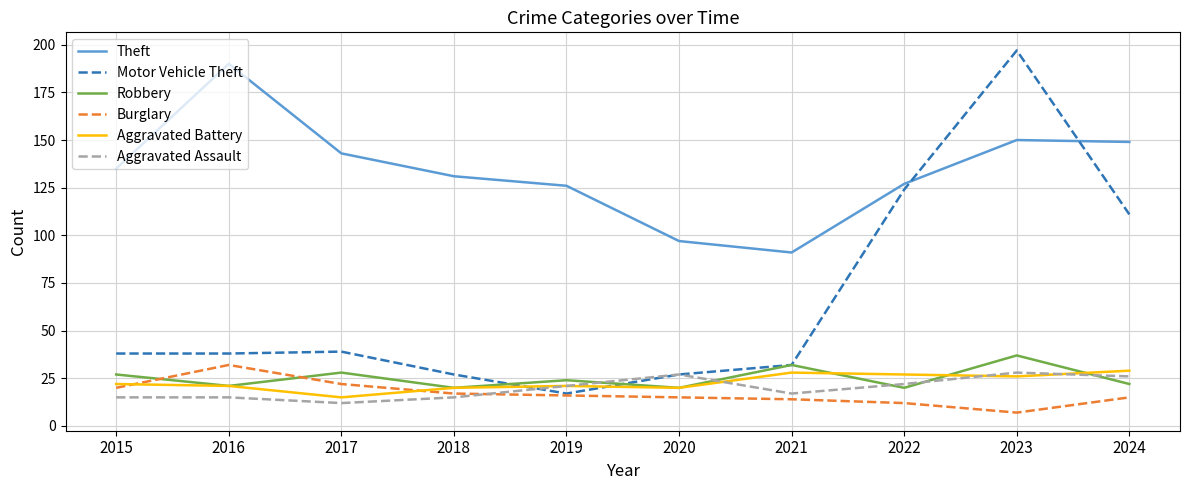

Between 2018 and 2023, which series saw the biggest shift?

Motor Vehicle Theft